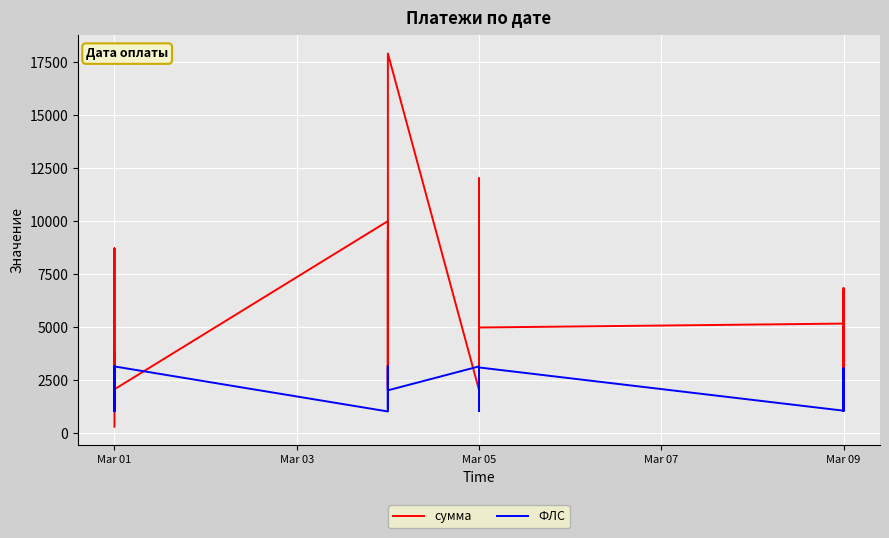

What is the highest value of the ФЛС series?

3144.0